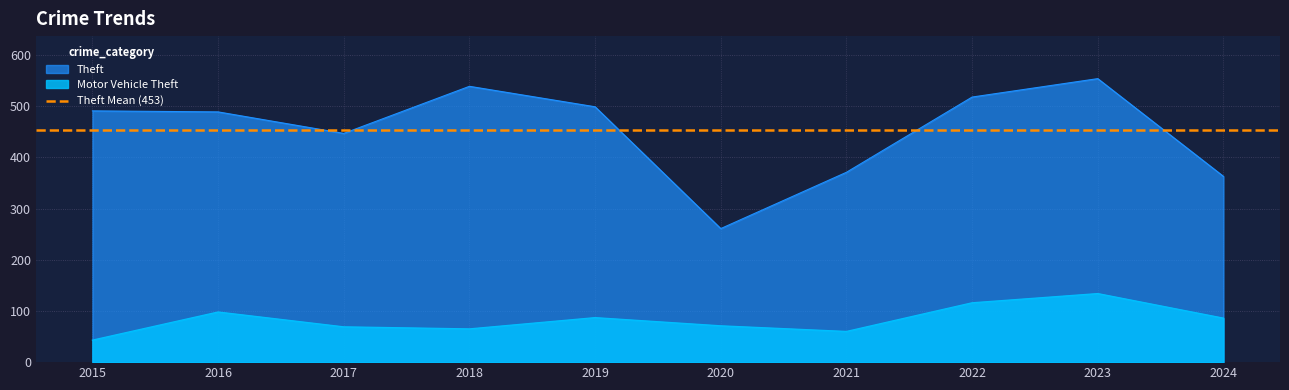

What is the difference between the second highest and minimum values in the Theft series?

278